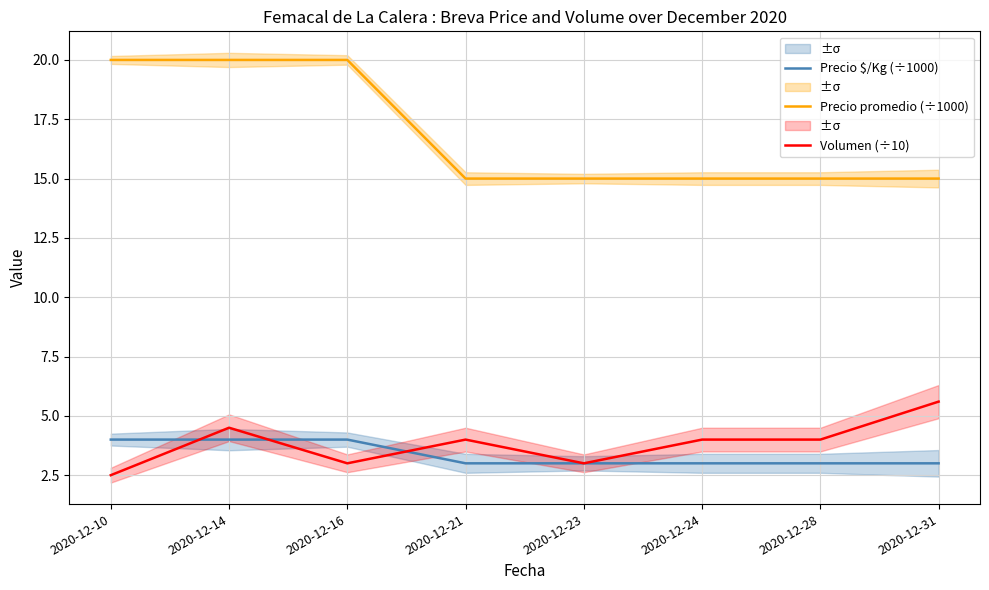

What is the sum of all Precio promedio (÷1000) values?

135.0